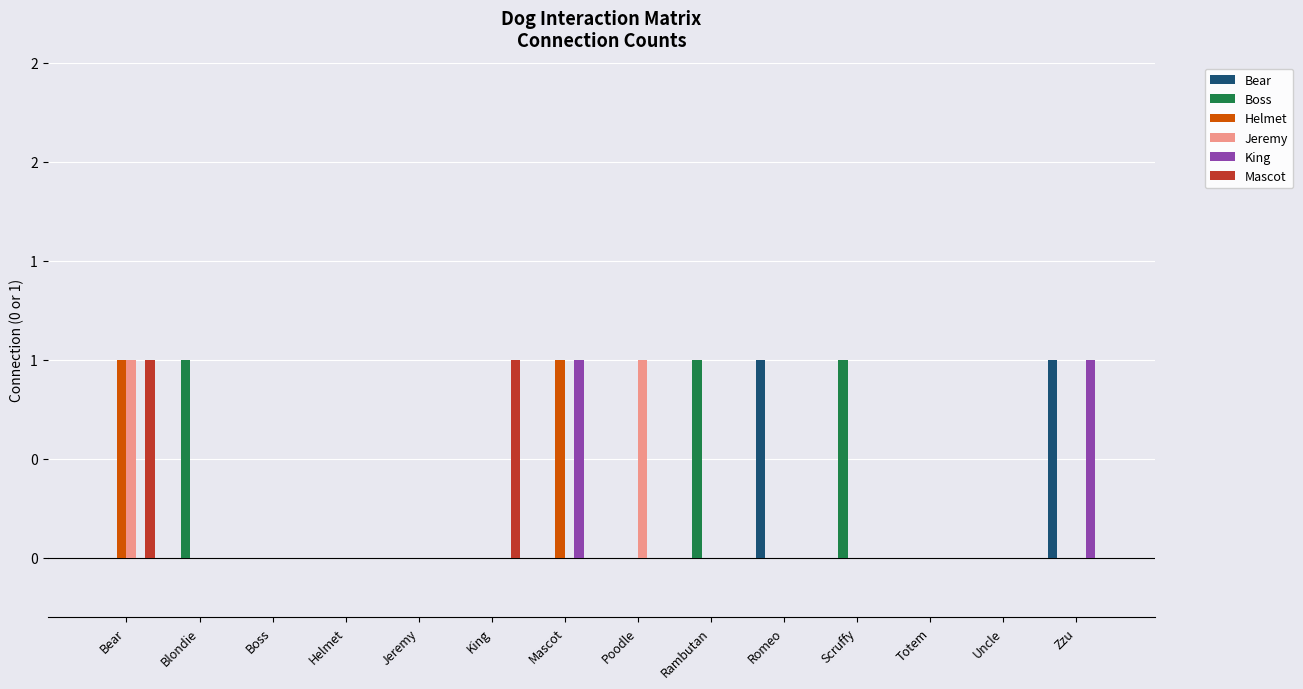

Reading left to right, transcribe all the data shown in this chart.

Bear: 0	0	0	0	0	0	0	0	0	1	0	0	0	1
Boss: 0	1	0	0	0	0	0	0	1	0	1	0	0	0
Helmet: 1	0	0	0	0	0	1	0	0	0	0	0	0	0
Jeremy: 1	0	0	0	0	0	0	1	0	0	0	0	0	0
King: 0	0	0	0	0	0	1	0	0	0	0	0	0	1
Mascot: 1	0	0	0	0	1	0	0	0	0	0	0	0	0